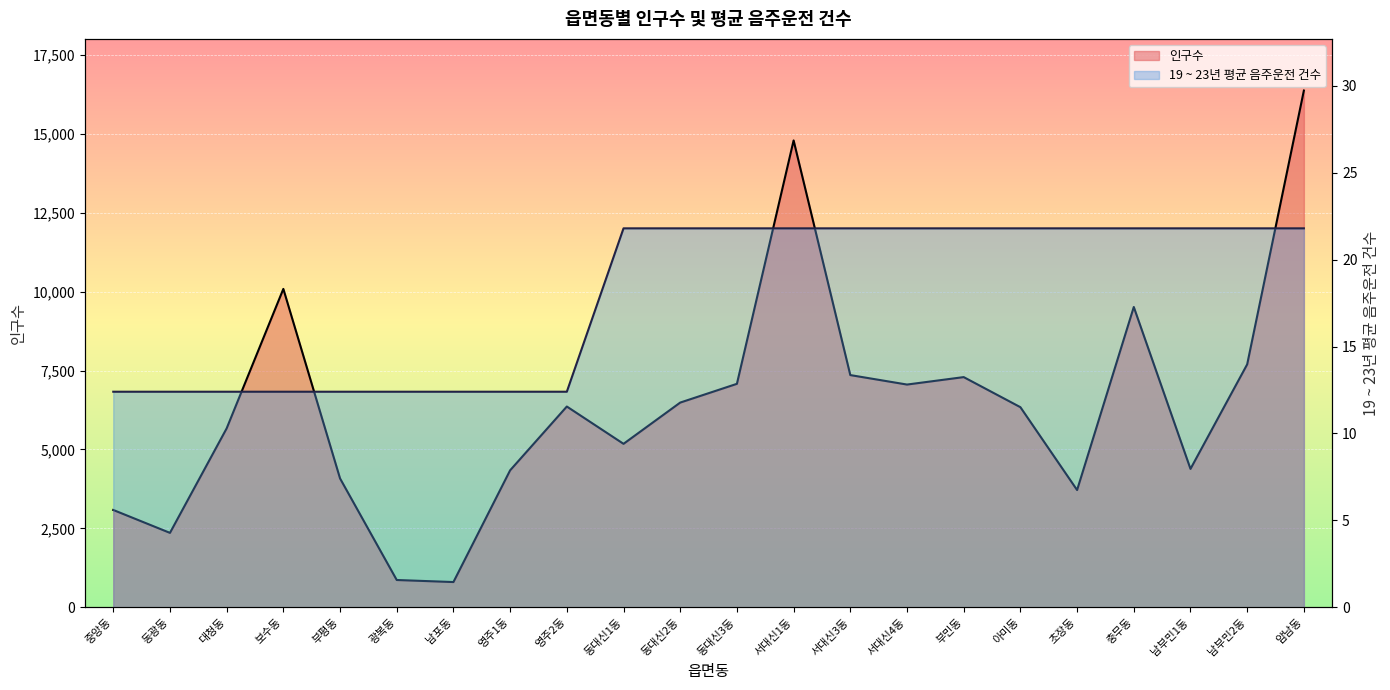

Rank the series at 부민동 from highest to lowest value.

인구수, 19 ~ 23년 평균 음주운전 건수